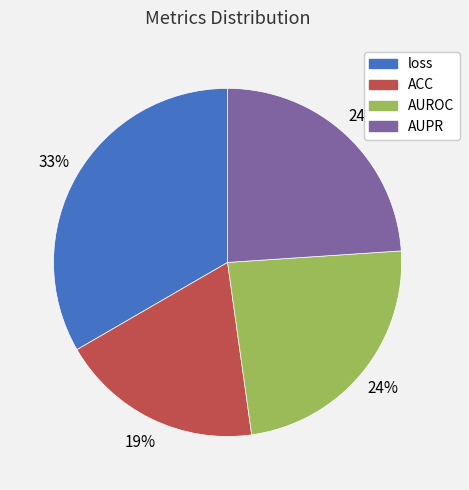

How many segments does this pie chart have?

4